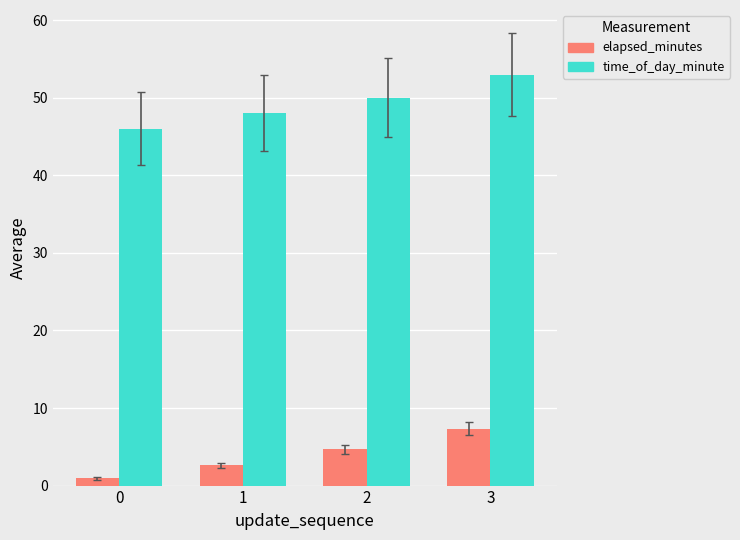

The value of time_of_day_minute at 1 is 48.0. True or false?

True